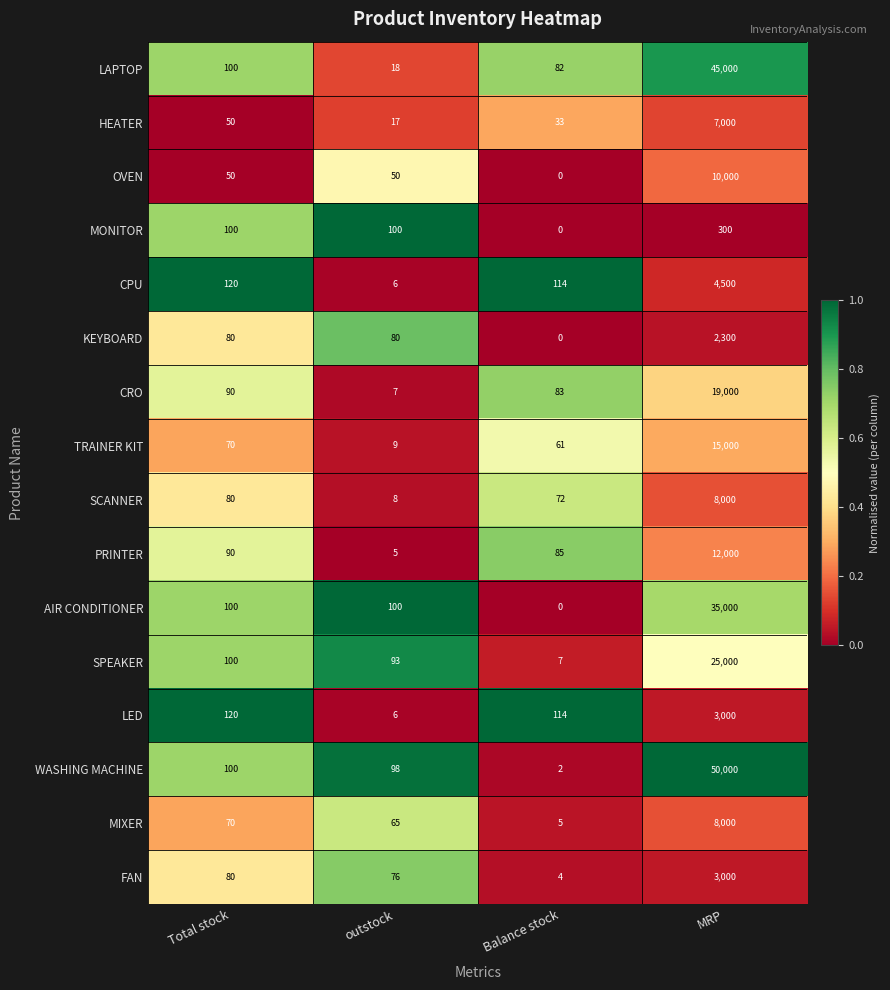

List the labels in order of PRINTER value, smallest first.

outstock, Balance stock, Total stock, MRP